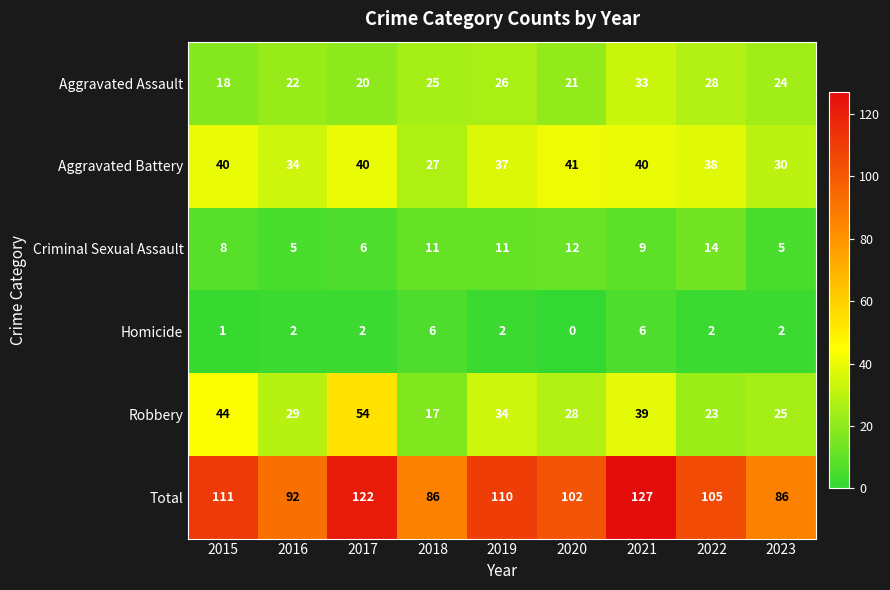

What is the sum of the Robbery values at 2017 and 2021?

93